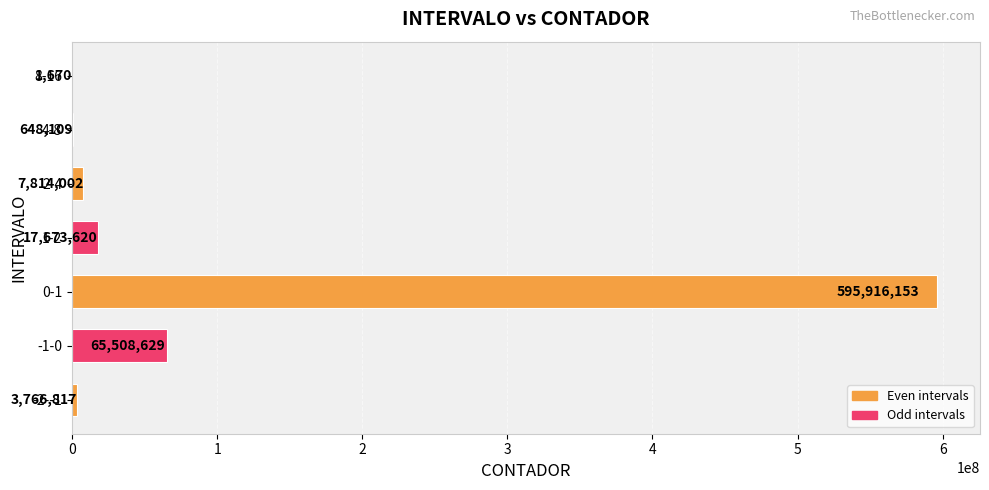

Reading top to bottom, extract all data points from this chart.

8-16=1670	4-8=648109	2-4=7814002	1-2=17673620	0-1=595916153	-1-0=65508629	-2--1=3766817